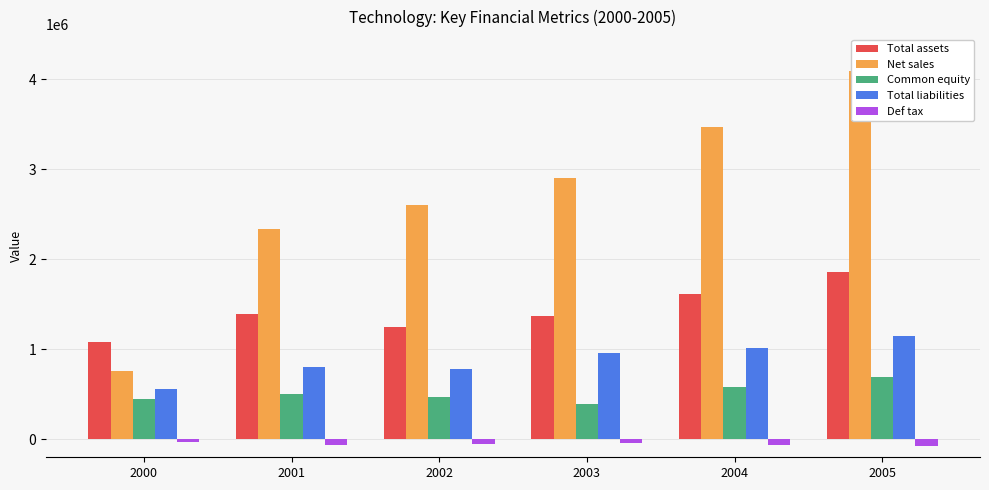

What is the spread (max minus min) of values at 2001?

2409113